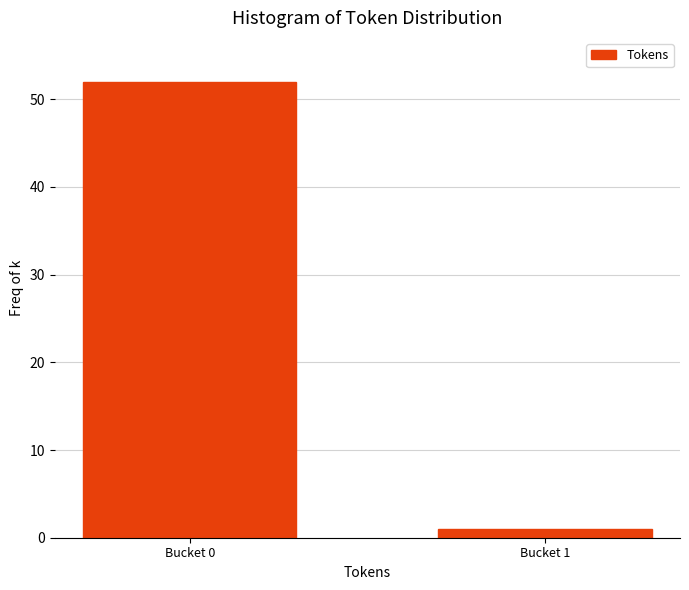

Reading left to right, transcribe all the data shown in this chart.

Bucket 0=52	Bucket 1=1